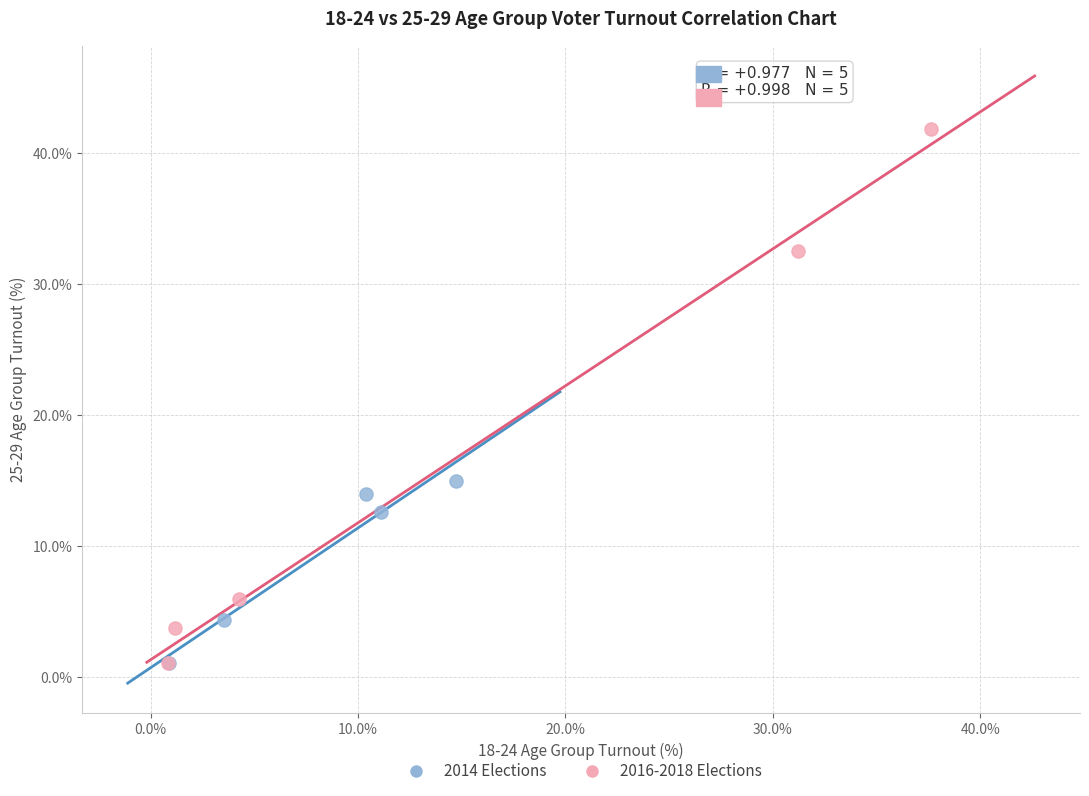

Which series has the widest spread of Y values?

2016-2018 Elections